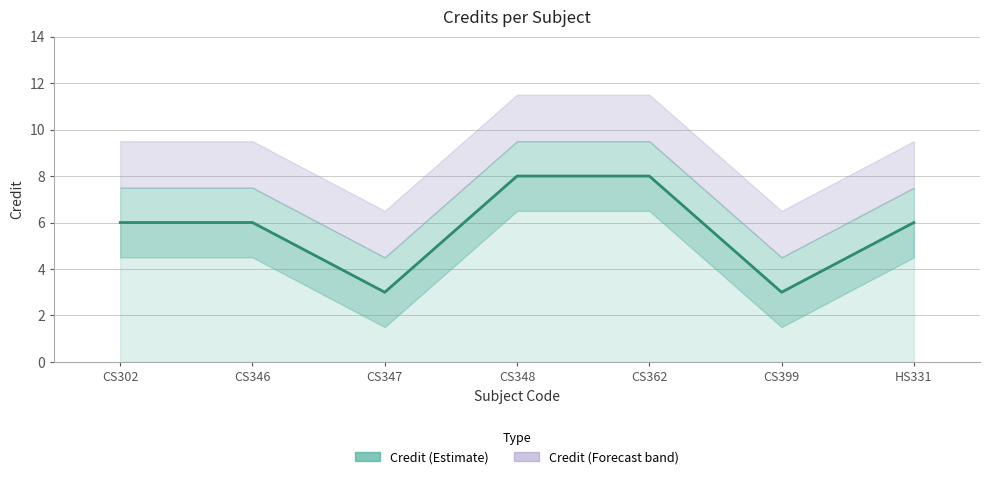

At which category does the data reach its first local valley?

CS347